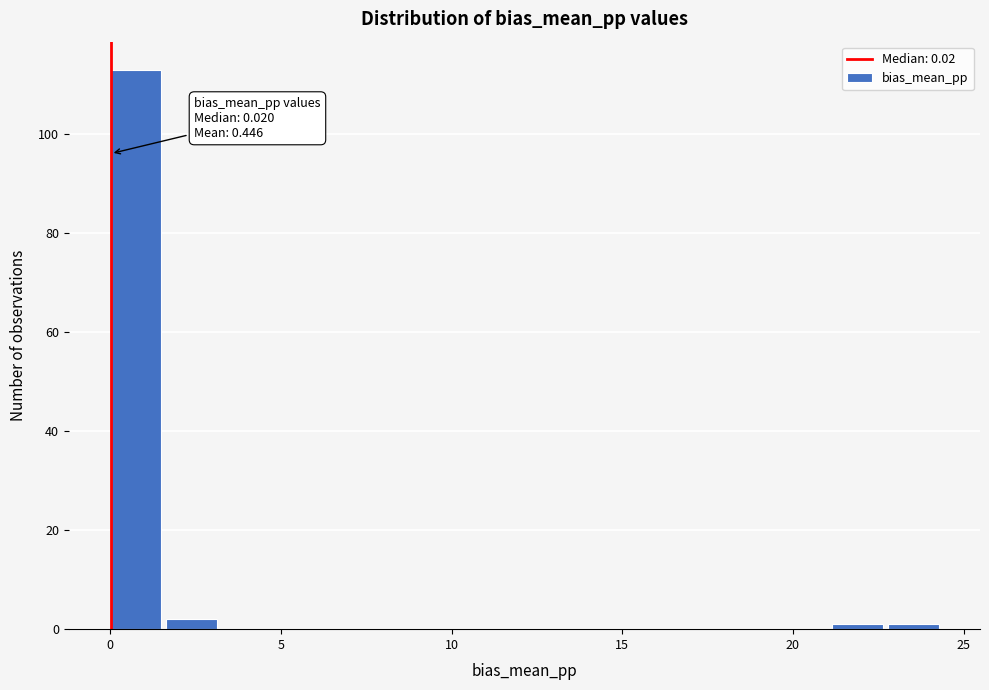

Read against the x-axis, roughly where is the centre of the tallest bar?

0.5